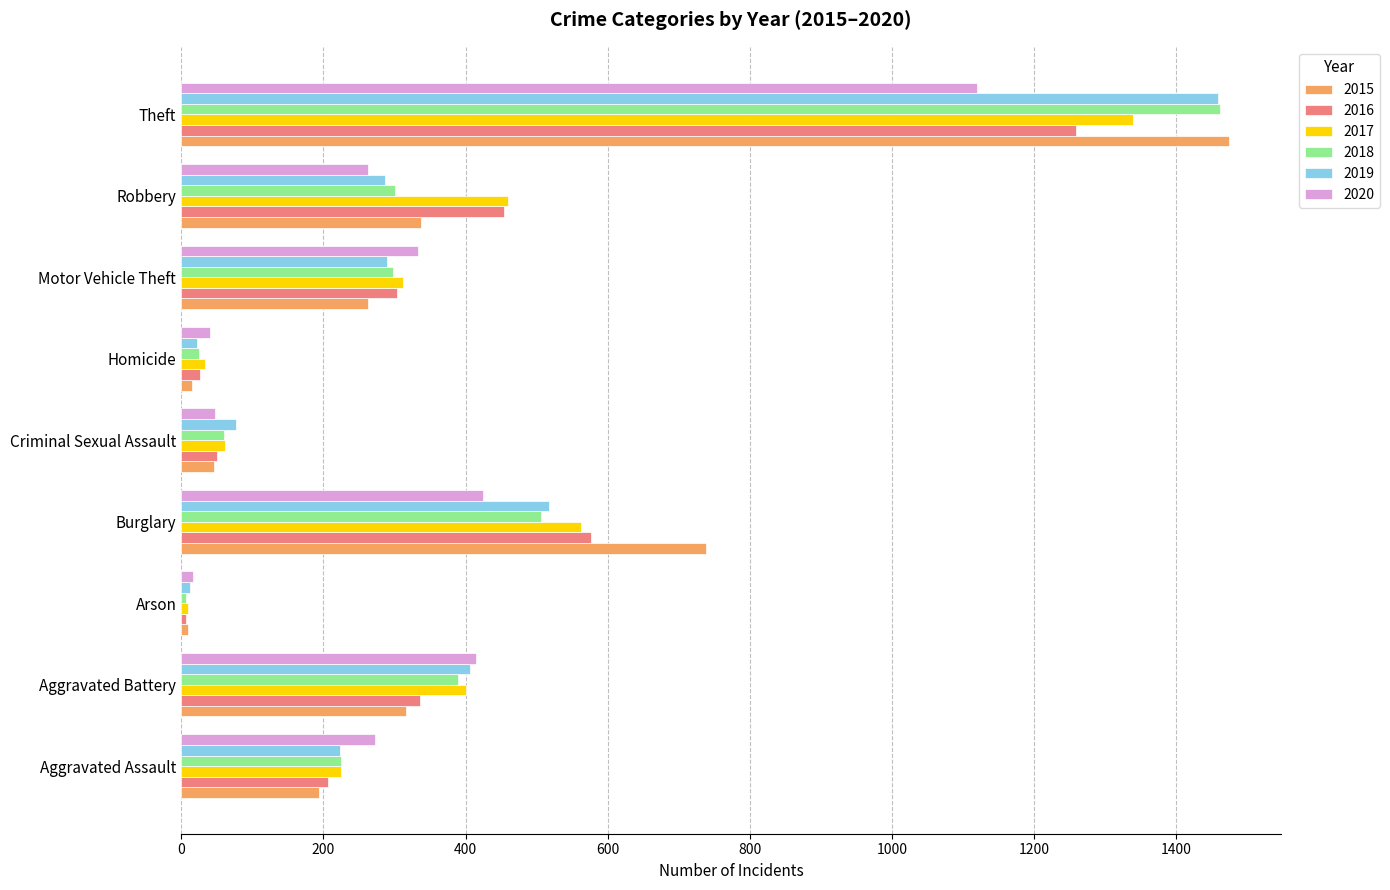

What is the difference between the highest and lowest values at Motor Vehicle Theft?

70